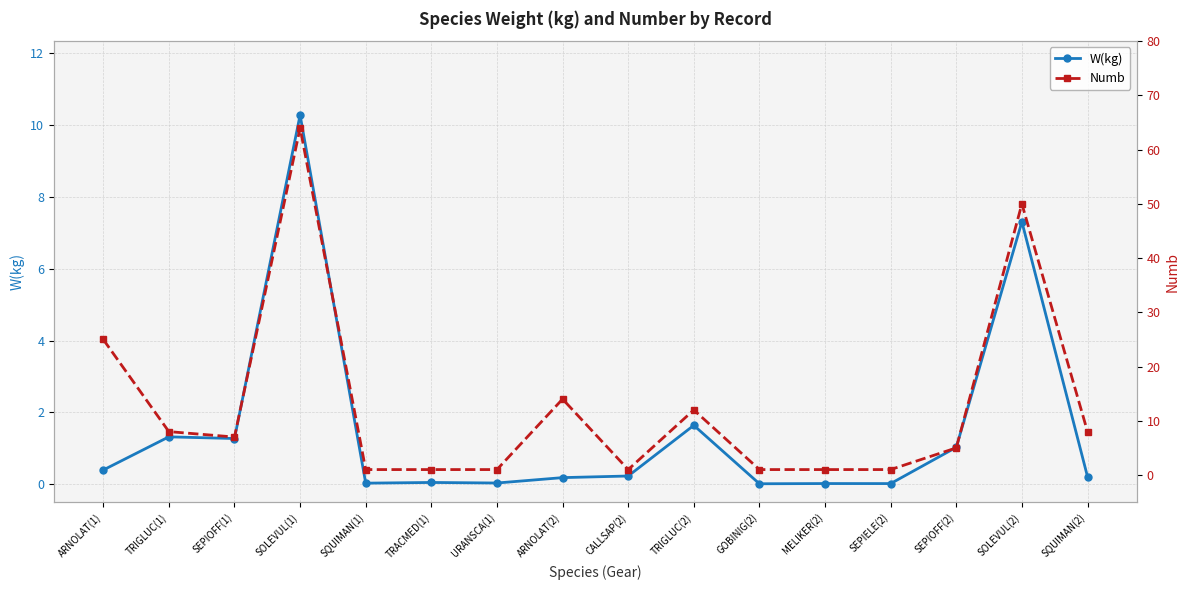

Rank the series at SEPIOFF(1) from highest to lowest value.

Numb, W(kg)